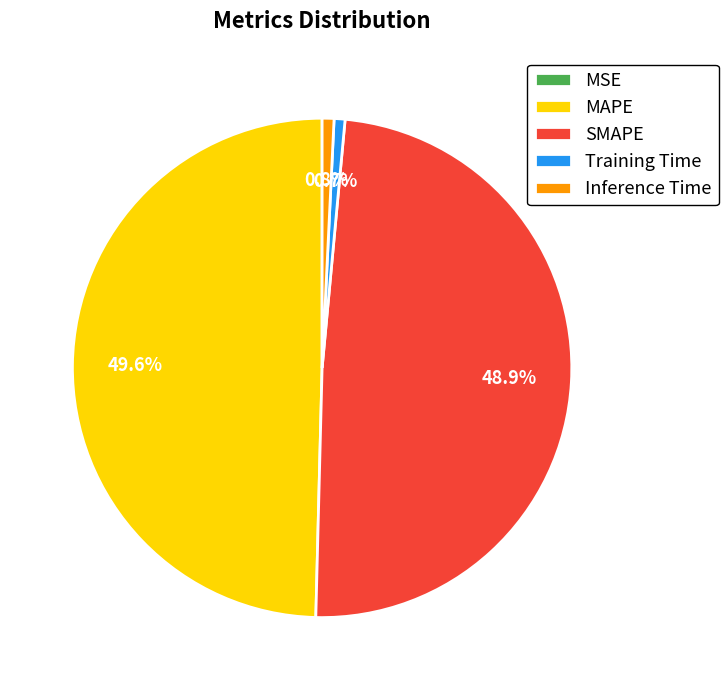

To the nearest percent, what percentage of the pie is MAPE?

50%